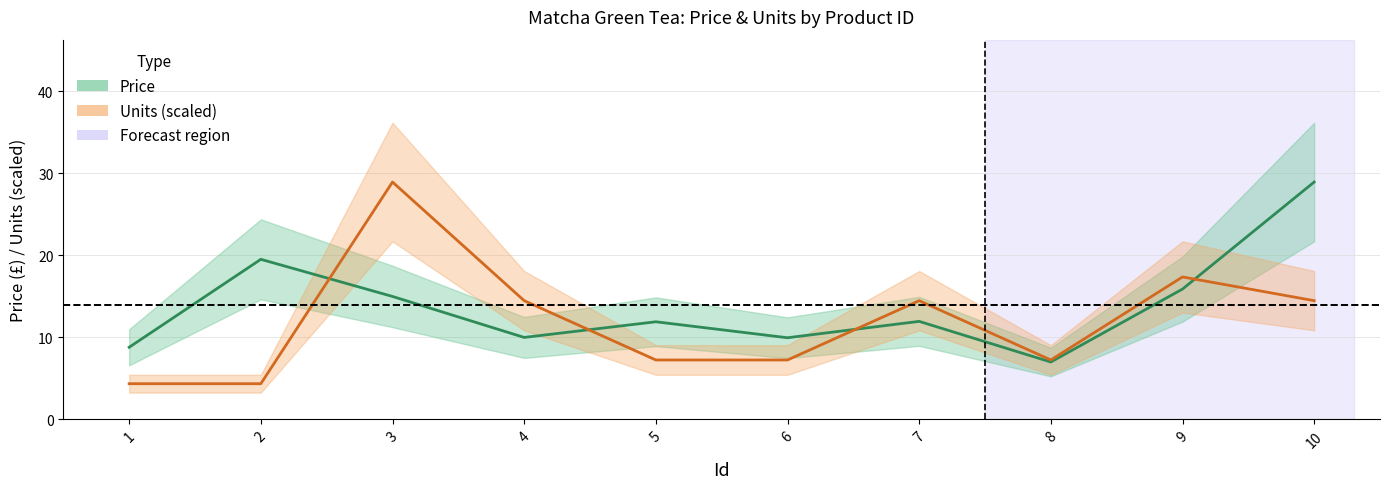

What is the sum of all Units values?

120.1